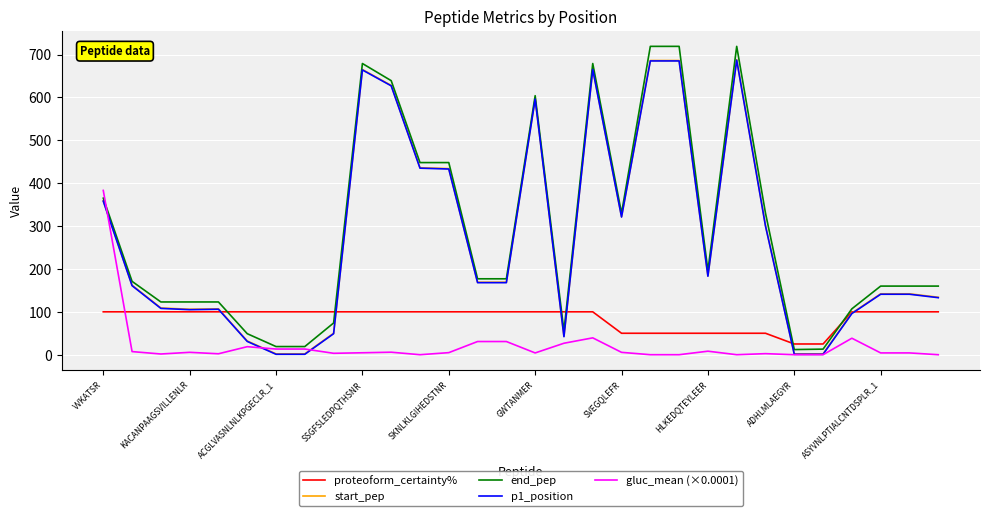

Which series has the widest spread of values?

end_pep